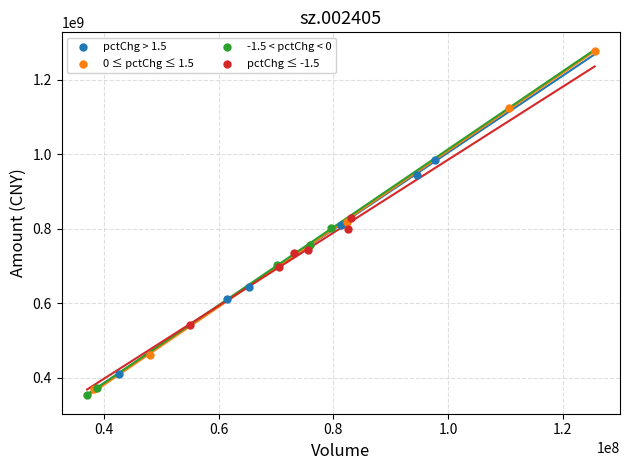

Which series reaches the minimum Y coordinate?

-1.5 < pctChg < 0